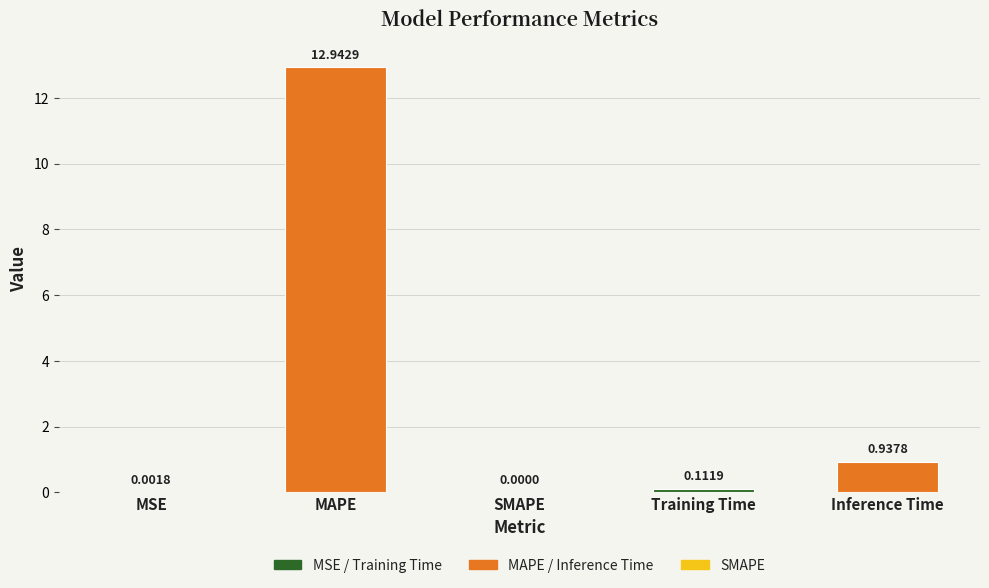

Which has a higher value, MAPE or MSE?

MAPE